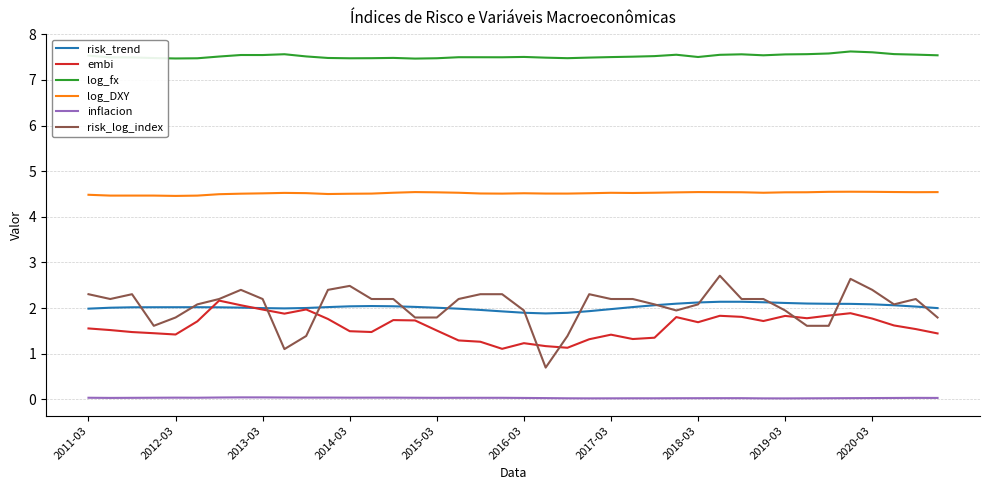

How many log_fx values are between 7 and 8?

40